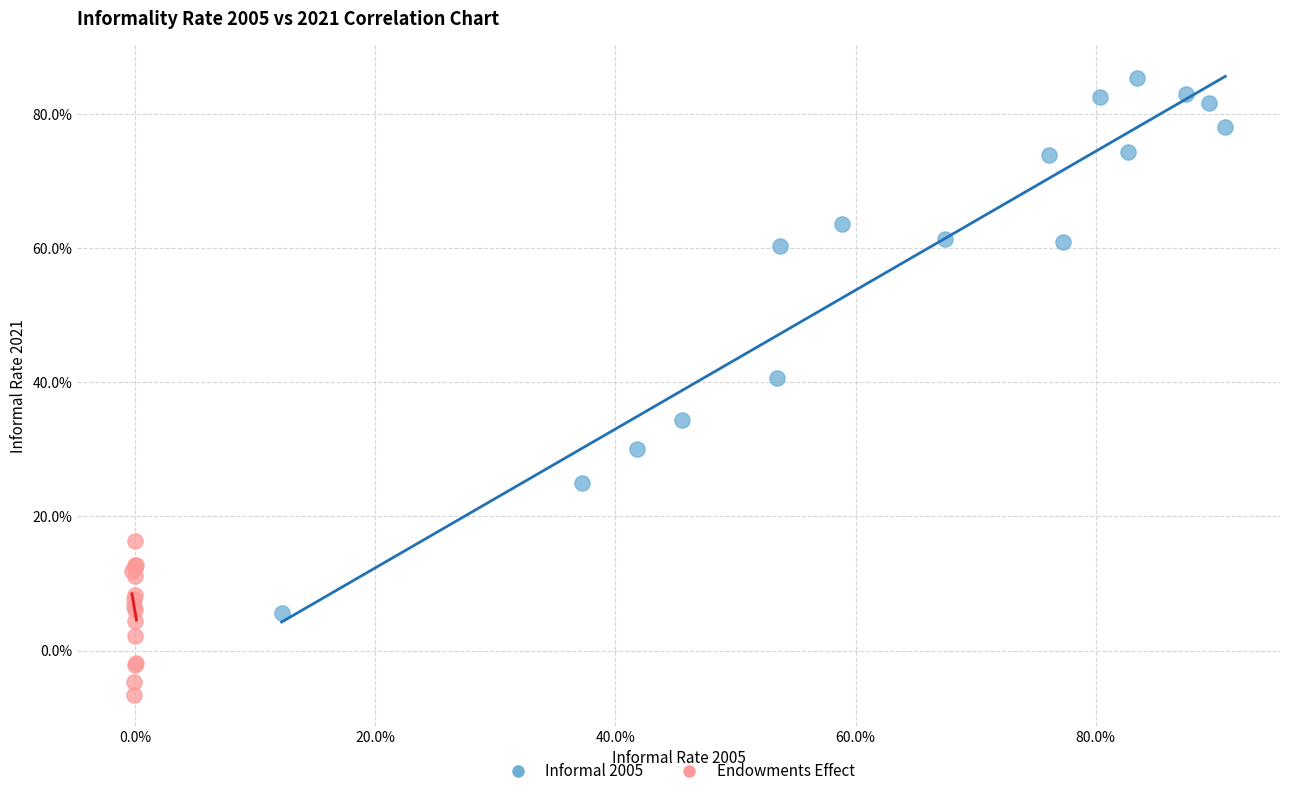

What are all the series names shown in the legend?

Informal 2005, Endowments Effect